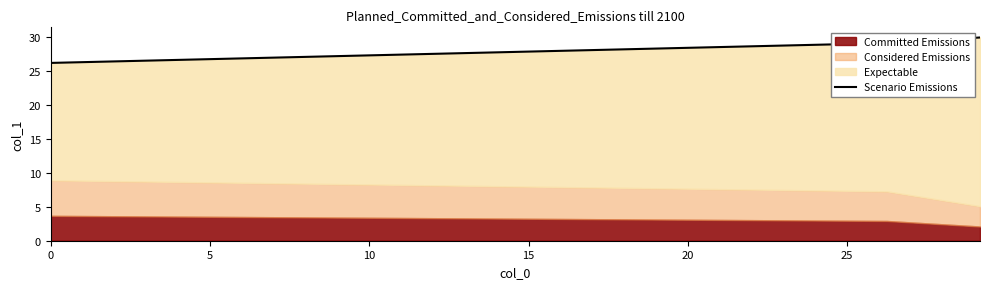

Does the chart display data point markers on the line(s)?

No